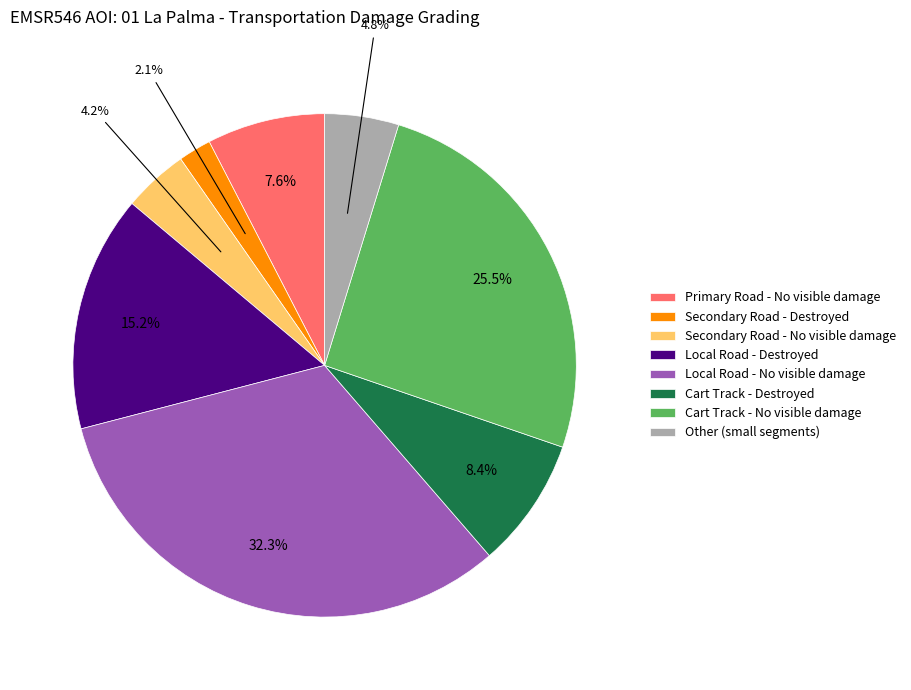

Is it true that Local Road - No visible damage is 25% of the pie?

False